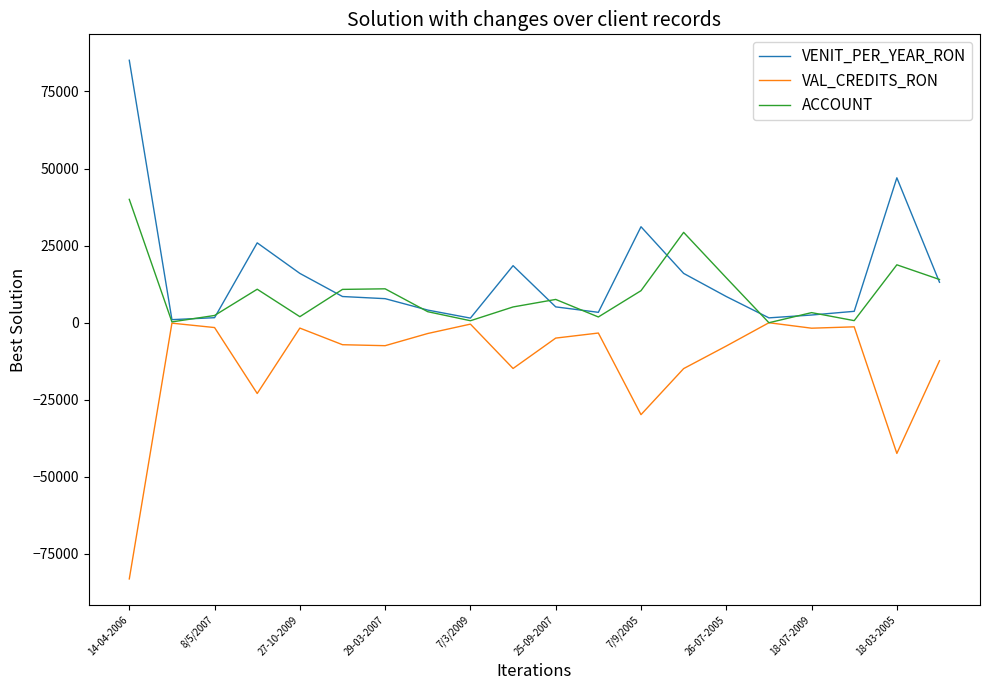

What is the highest value of the ACCOUNT series?

40009.0